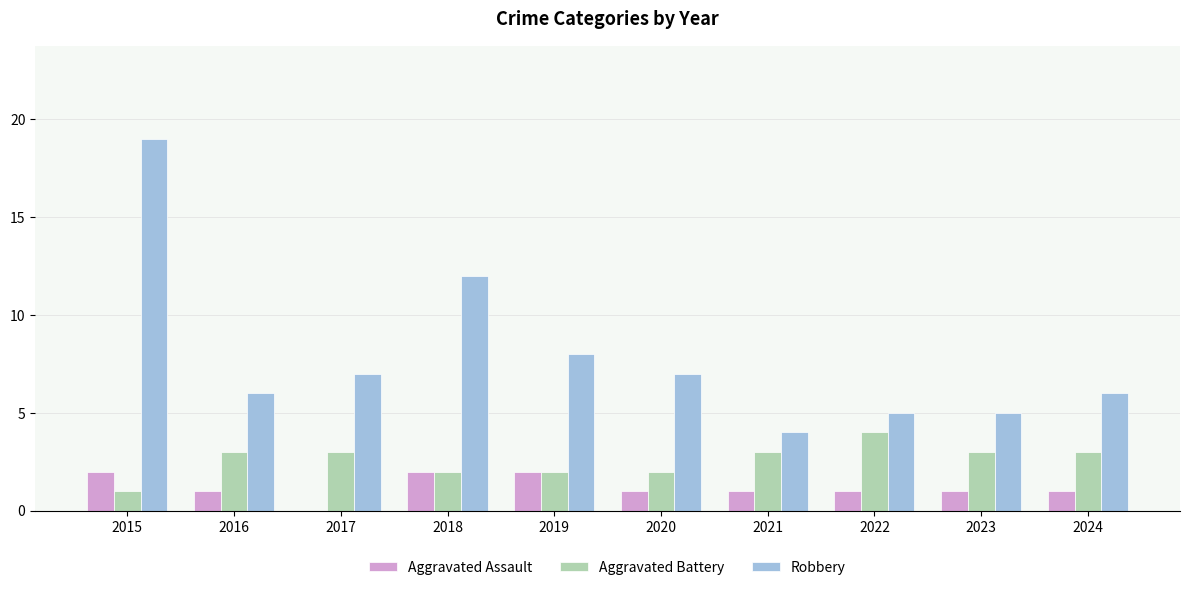

What is the total value across all series at 2015?

22